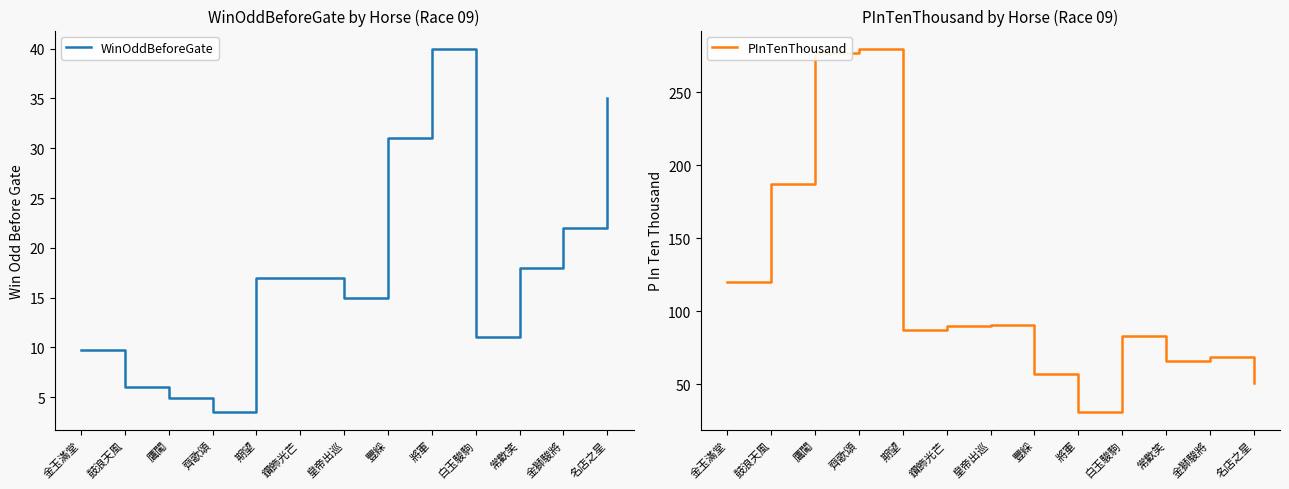

Count the number of categories in the chart.

13